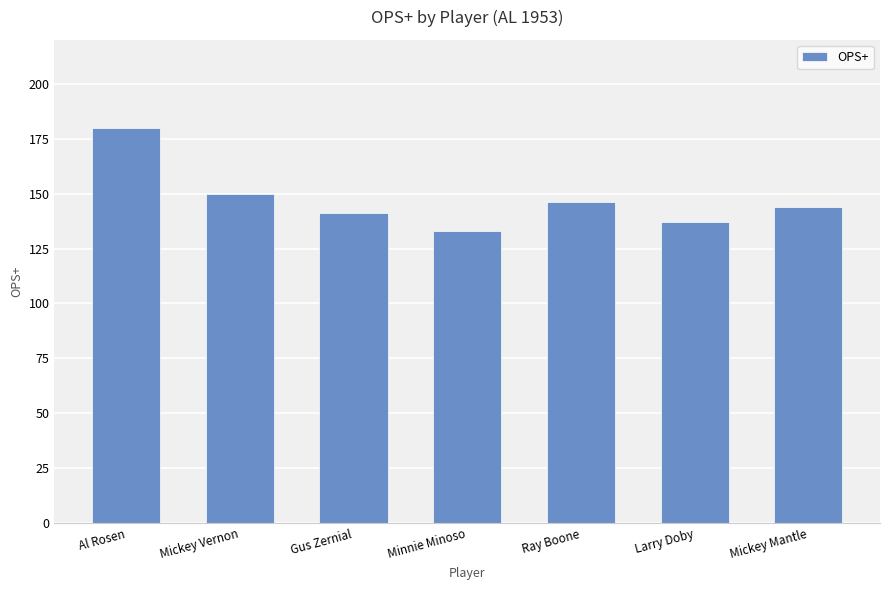

List the labels in order of value, largest first.

Al Rosen, Mickey Vernon, Ray Boone, Mickey Mantle, Gus Zernial, Larry Doby, Minnie Minoso